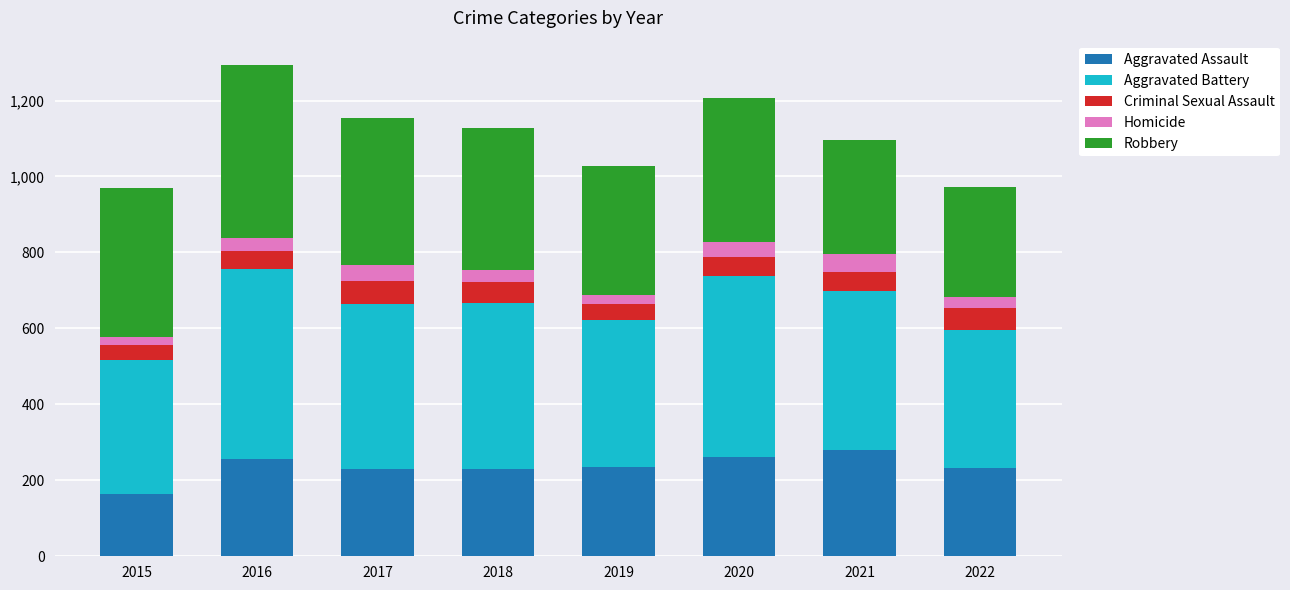

The value of Aggravated Assault at 2019 is 235. True or false?

True